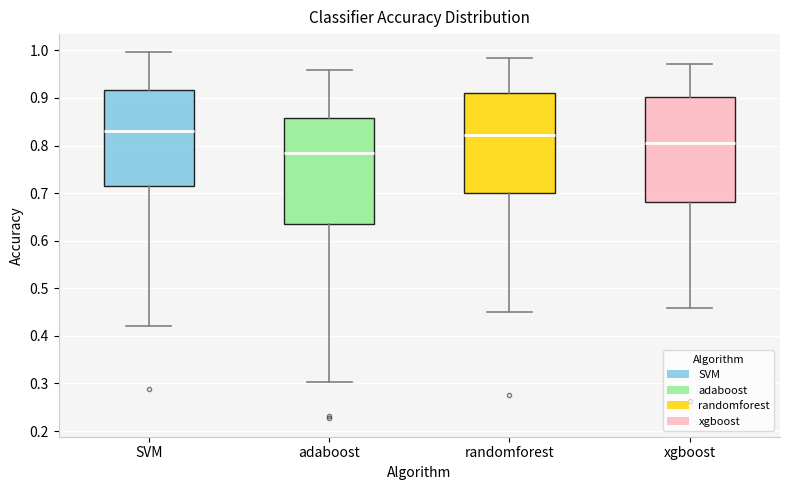

Reading left to right, transcribe this box plot: for each box, give where its median line is, the range the box spans, and where its two whiskers end, as read against the y-axis. The values are not printed on the chart, so give them approximately, as read against the axis.

SVM: median 0.83, box 0.71 to 0.92, whiskers 0.42 to 1.00
adaboost: median 0.78, box 0.64 to 0.86, whiskers 0.30 to 0.96
randomforest: median 0.82, box 0.70 to 0.91, whiskers 0.45 to 0.98
xgboost: median 0.80, box 0.68 to 0.90, whiskers 0.46 to 0.97